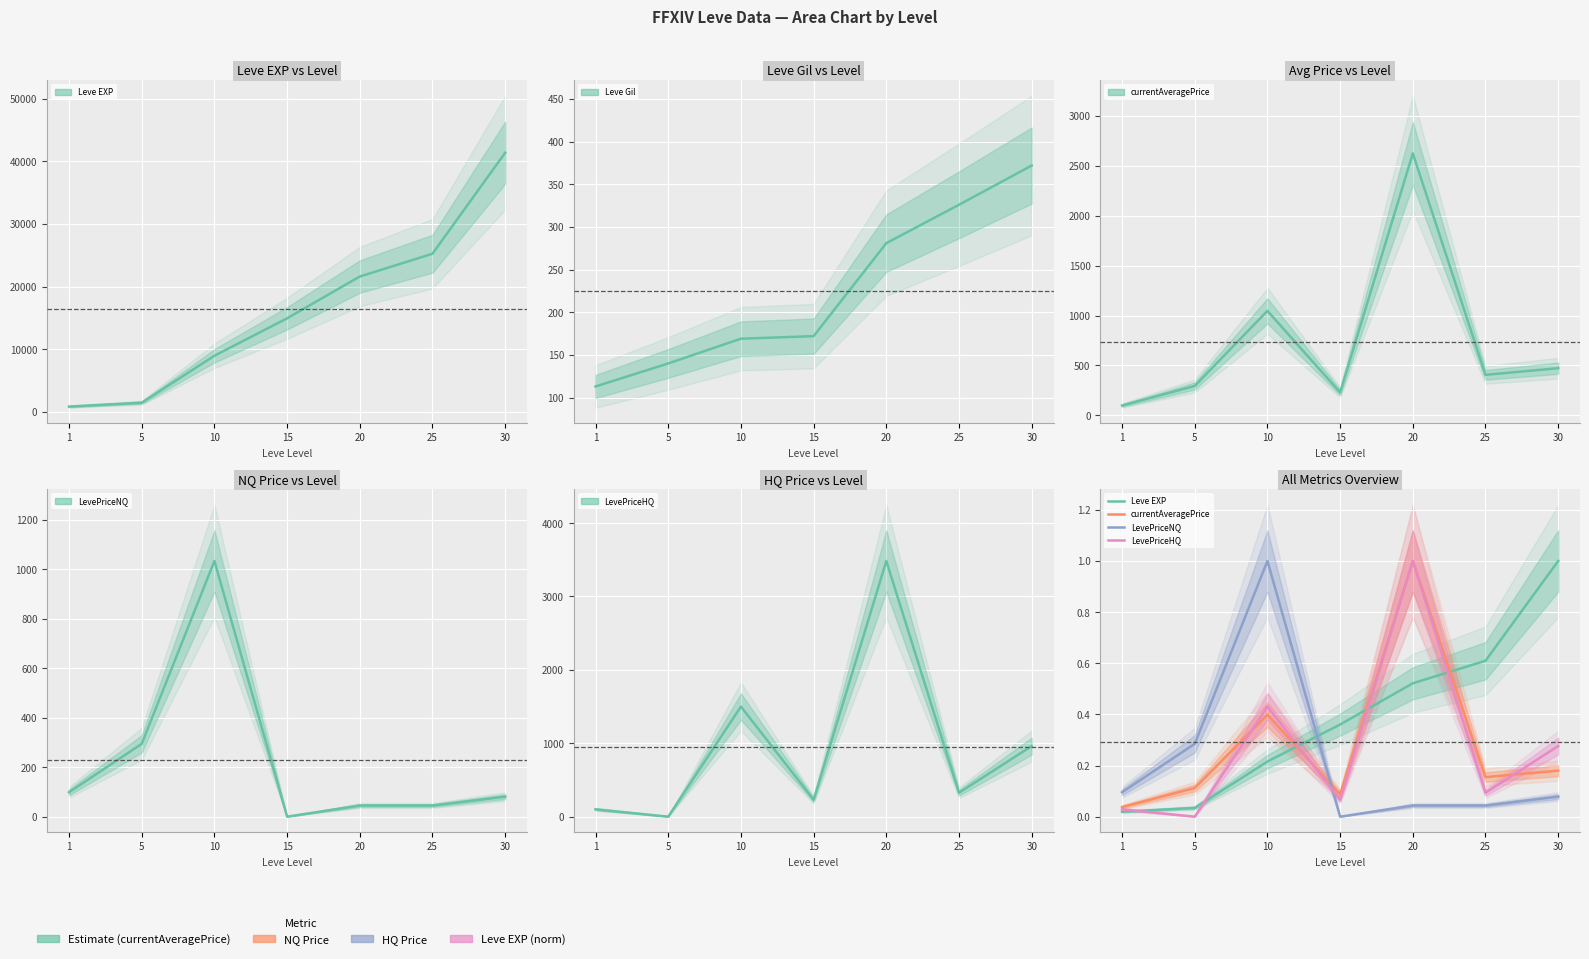

What is the value of the Leve EXP point at the 3rd from the left?

0.2